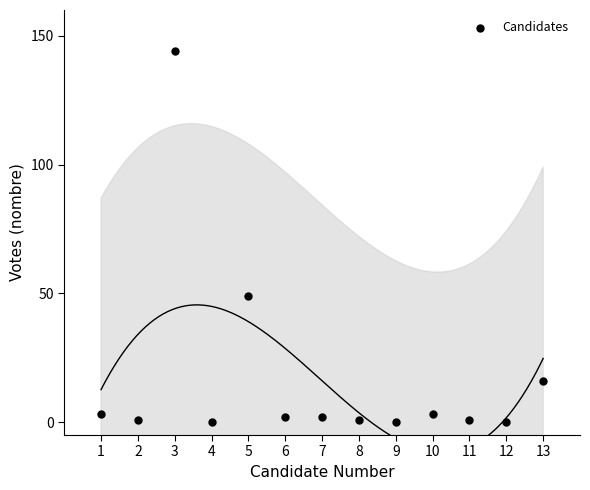

What is the range of X values (max minus min)?

12